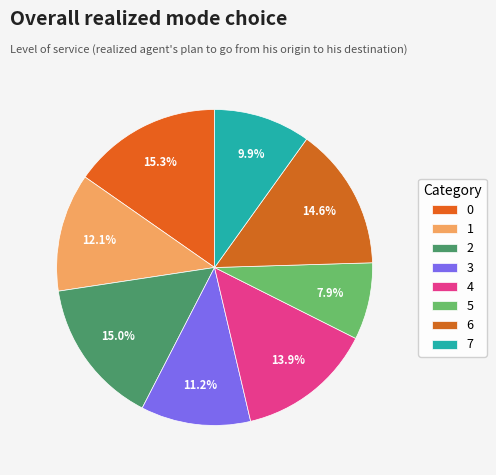

The 5 slice represents 1% of the pie. True or false?

False